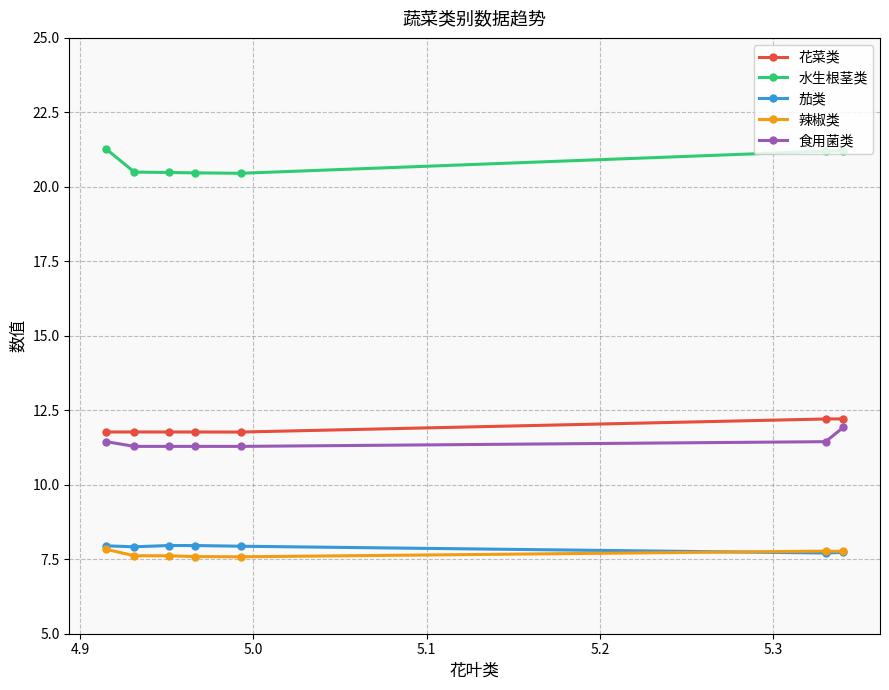

How many series are shown in this chart?

5